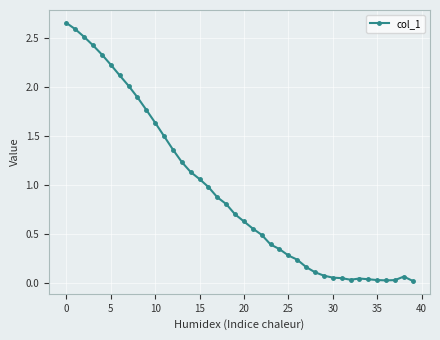

True or false: there are more than 0 points higher than both neighbors.

True